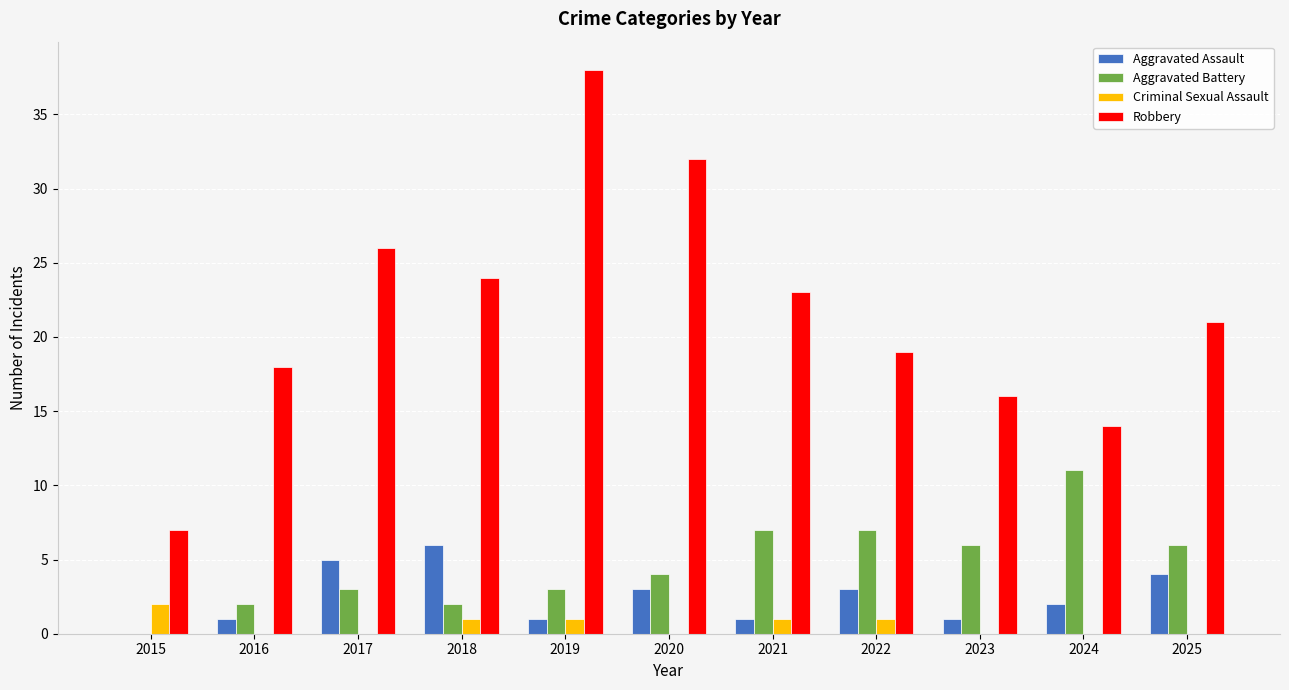

At which category is the sum across all series the highest?

2019